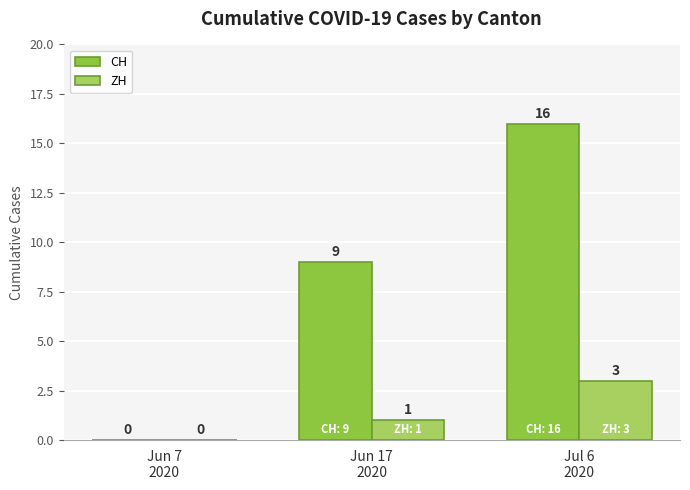

Reading right to left, what are all the values shown in this chart?

CH: 16	9	0
ZH: 3	1	0